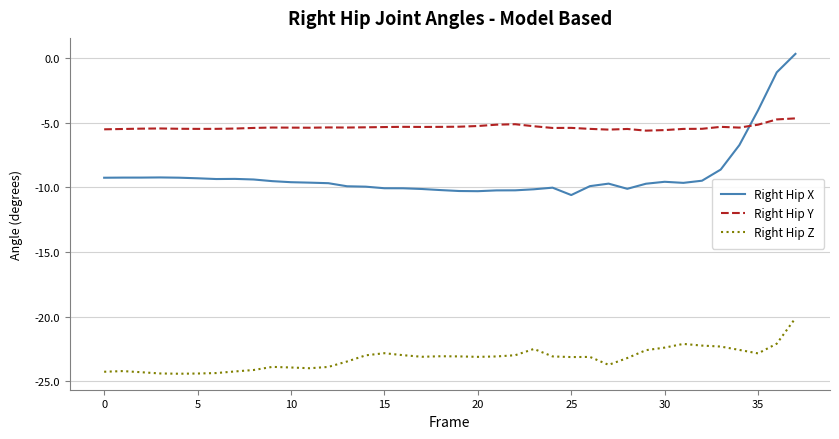

True or false: Right Hip Z and Right Hip X intersect in this chart.

False